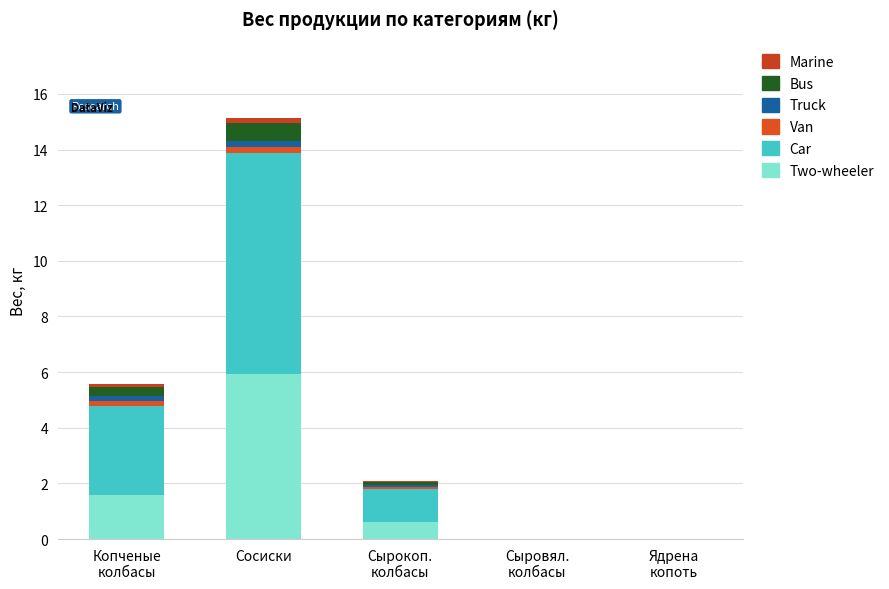

What are all the series names shown in the legend?

Marine, Bus, Truck, Van, Car, Two-wheeler